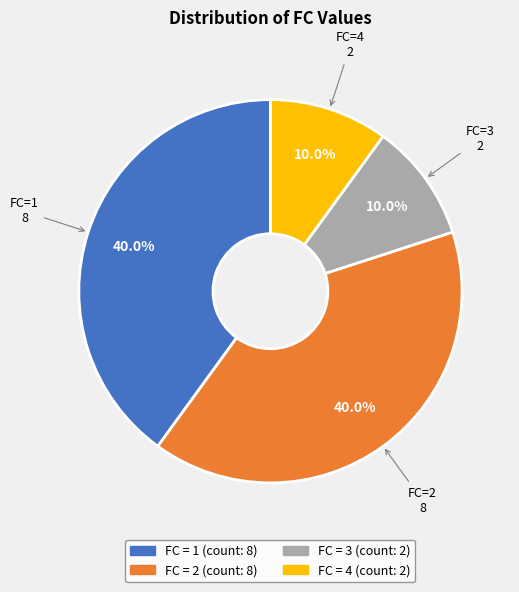

Does any single category account for the majority?

No